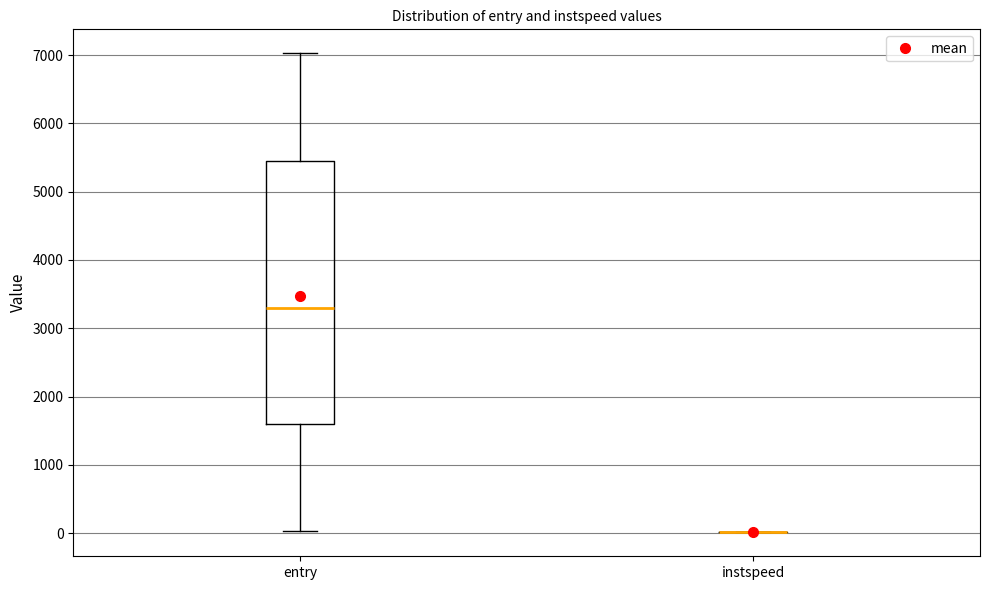

Reading left to right, read every box against the y-axis: the position of its median line, the range the box covers, and the ends of its whiskers. The values are not printed on the chart, so give them approximately, as read against the axis.

entry: median 3300, box 1600 to 5500, whiskers 0 to 7000
instspeed: box collapsed to a line at 0, whiskers 0 to 0